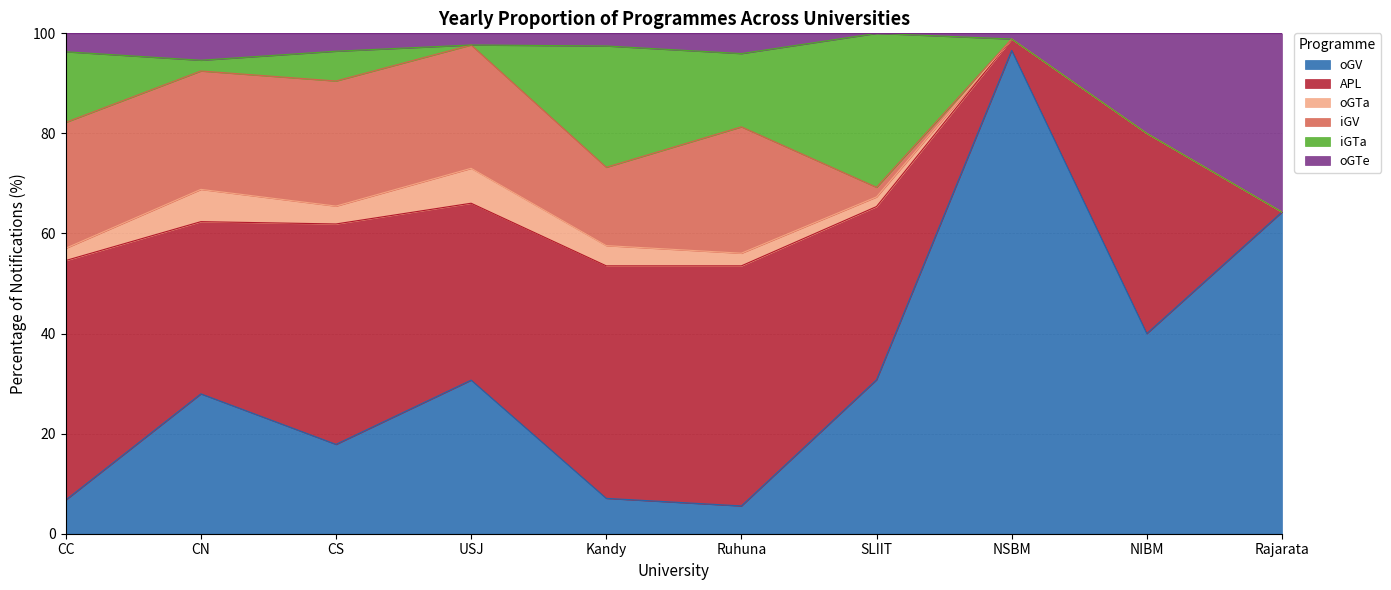

What is the total value across all series at NIBM?

100.0